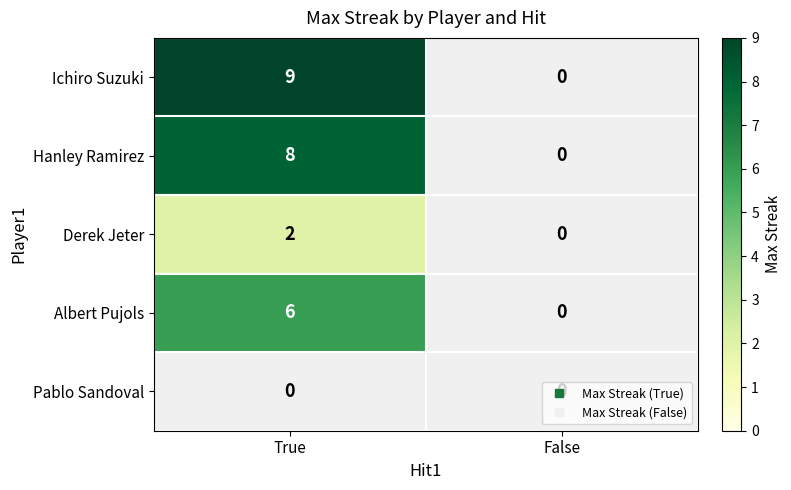

Which series has the widest spread of values?

Ichiro Suzuki